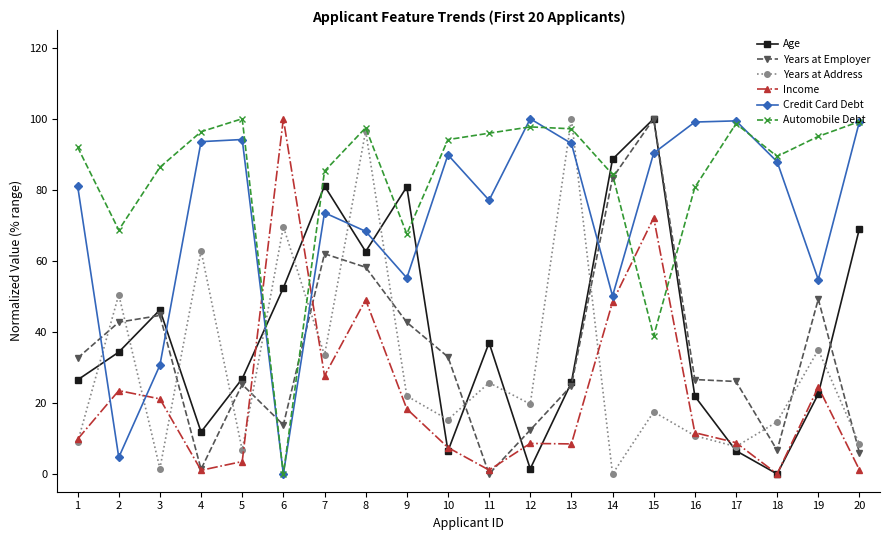

Is it true that Income equals 27.6 at 7?

True